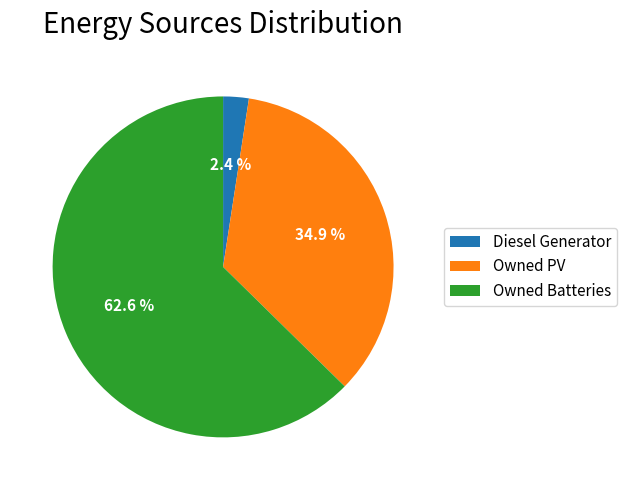

Do Diesel Generator and Owned Batteries together represent more than half of the pie?

Yes